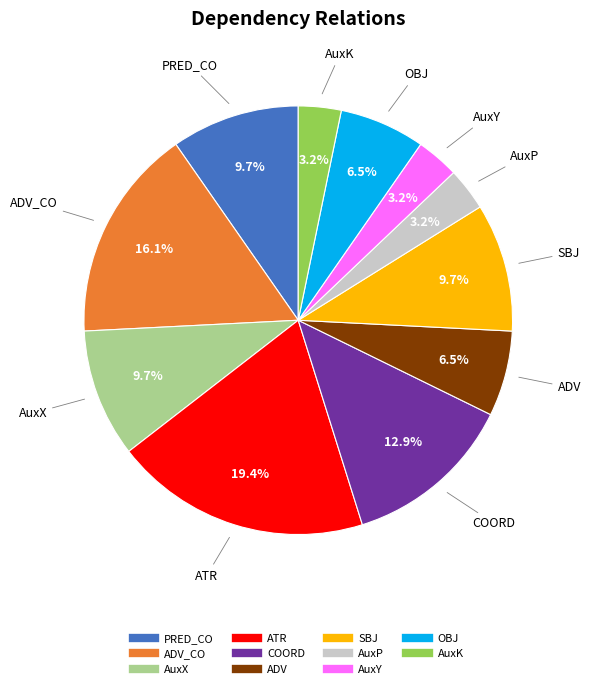

To the nearest percent, what is the average slice percentage?

9%